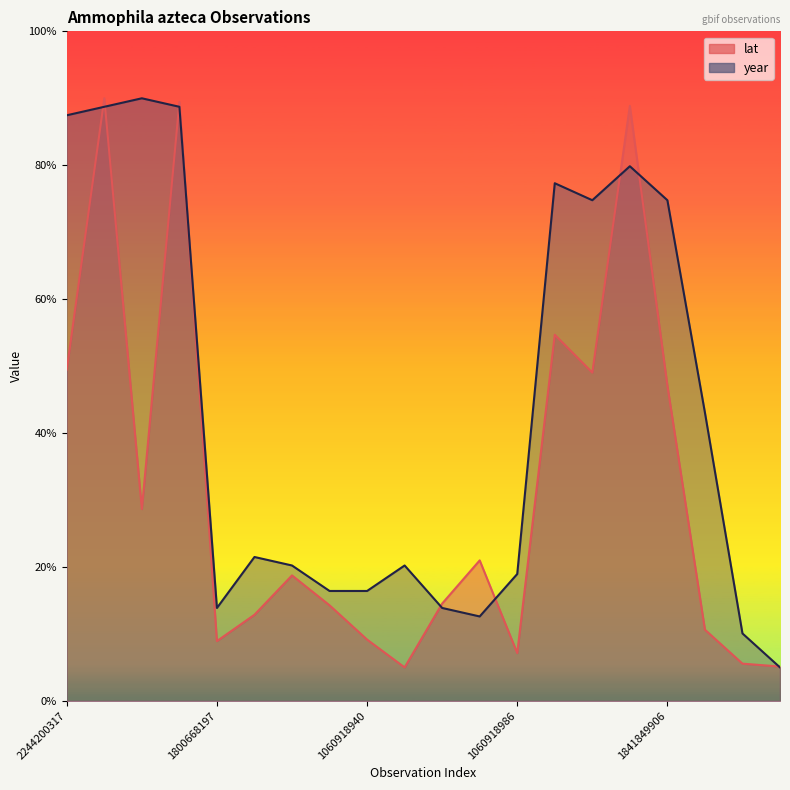

What is the greatest value displayed?

90.0